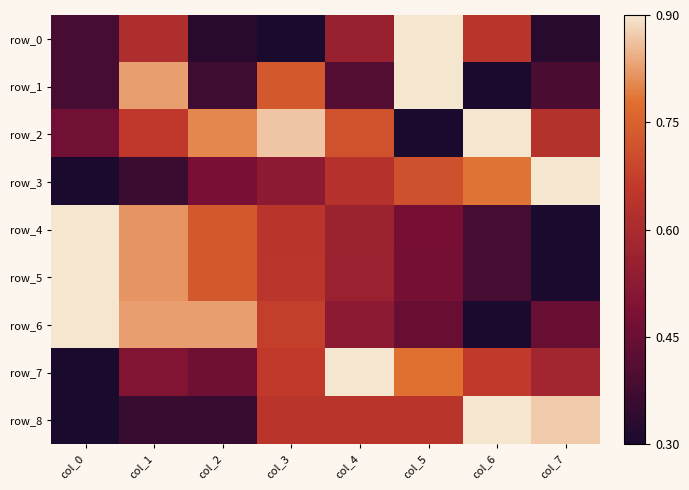

Count the row_3 values in the range 0 to 1.

8